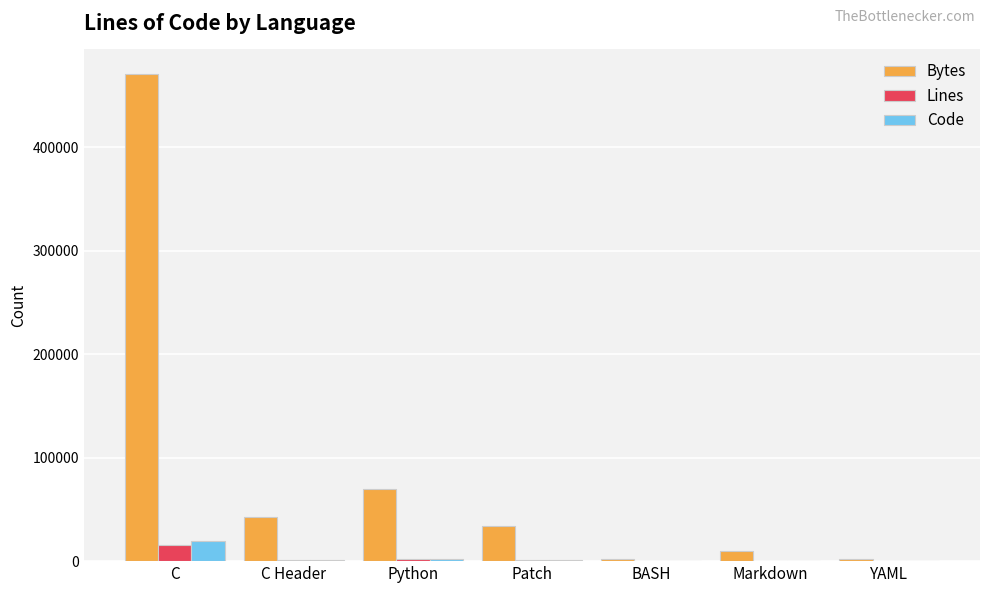

At which label is Bytes closest to 236314?

Python